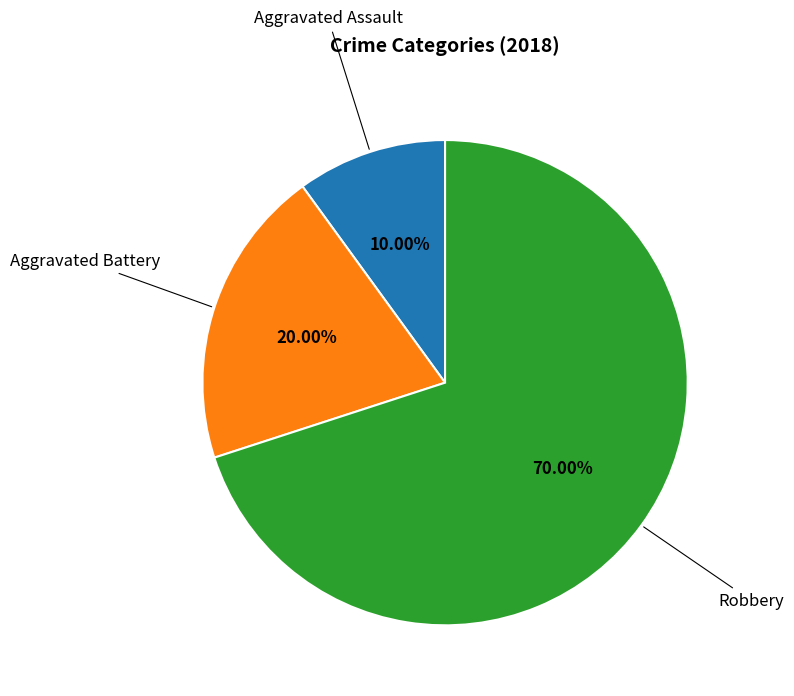

Count the number of slices in the pie.

3